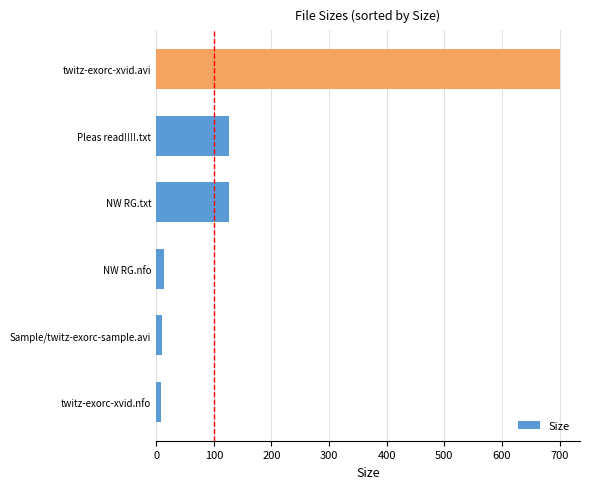

At which category does the chart reach its peak across all series?

twitz-exorc-xvid.avi